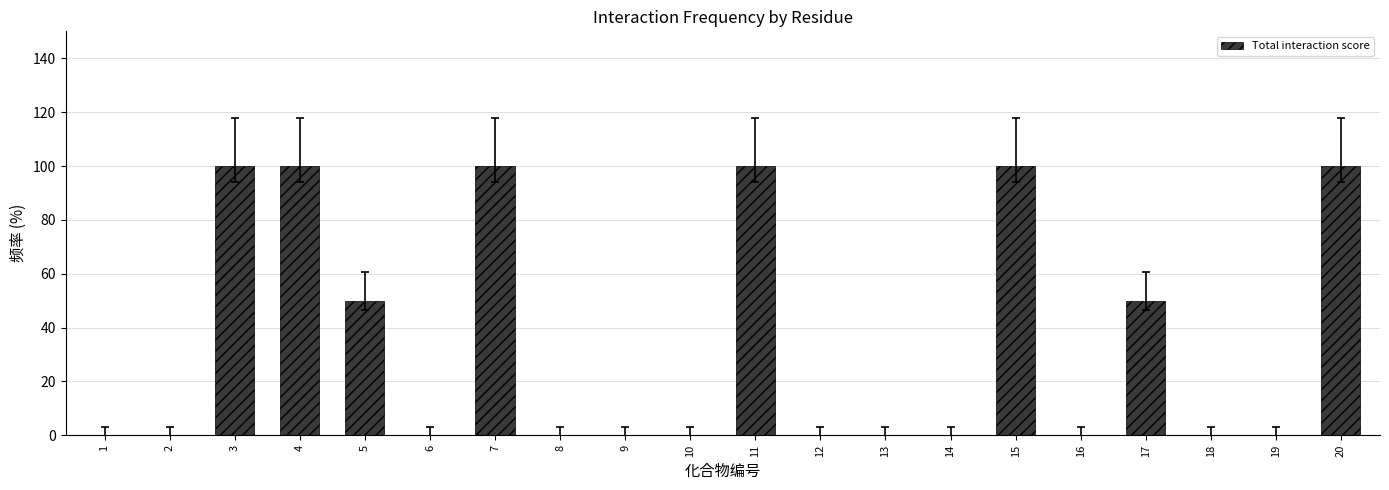

What is the sum of all values?

700